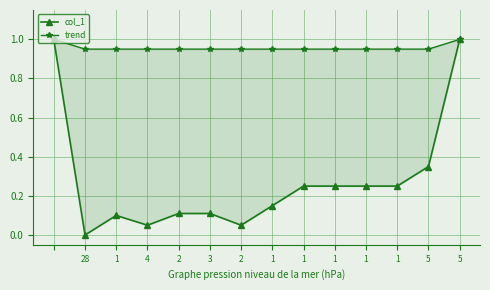

Reading left to right, list all the values displayed in this chart.

col_1: 1.0	0.0	0.1	0.1	0.1	0.1	0.1	0.1	0.2	0.2	0.2	0.2	0.3	1.0
trend: 1.0	0.9	0.9	0.9	0.9	0.9	0.9	0.9	0.9	0.9	0.9	0.9	0.9	1.0